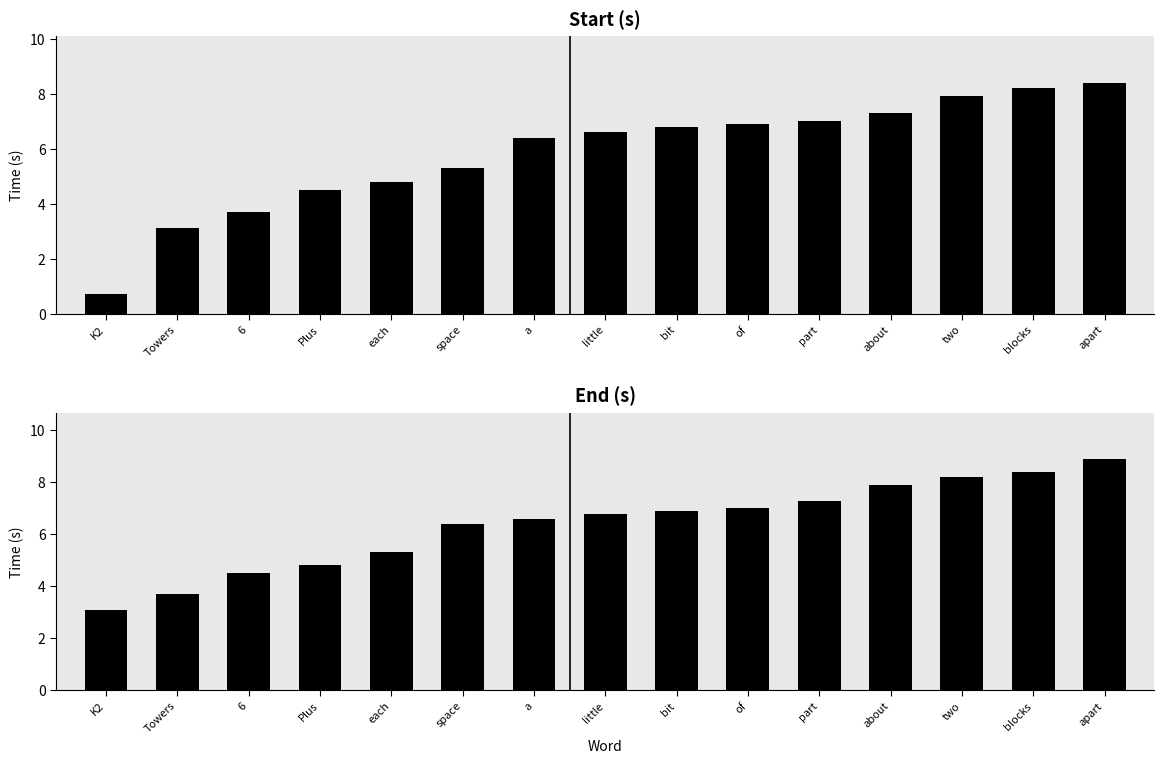

Which category has the highest value in the End (s) series?

apart